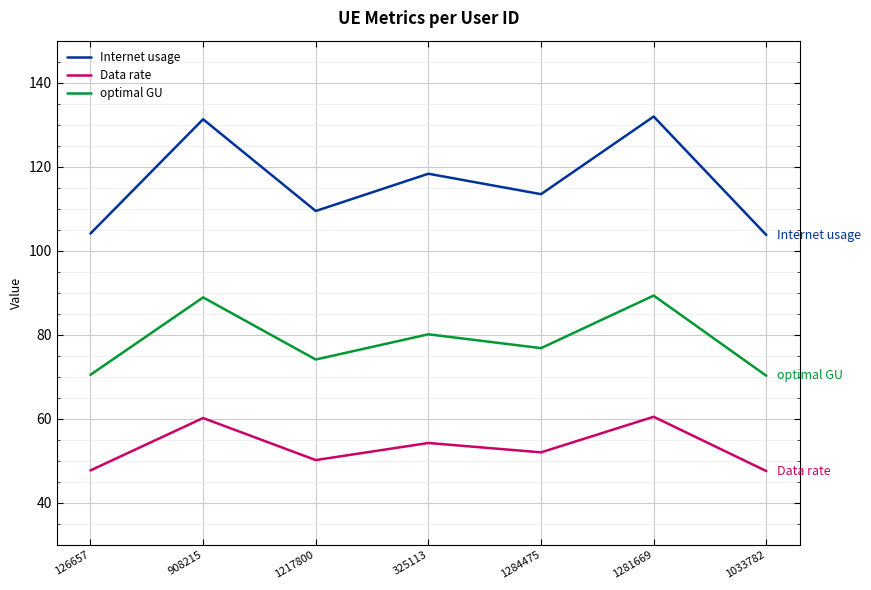

What is the difference between the second highest and minimum values in the optimal GU series?

18.7